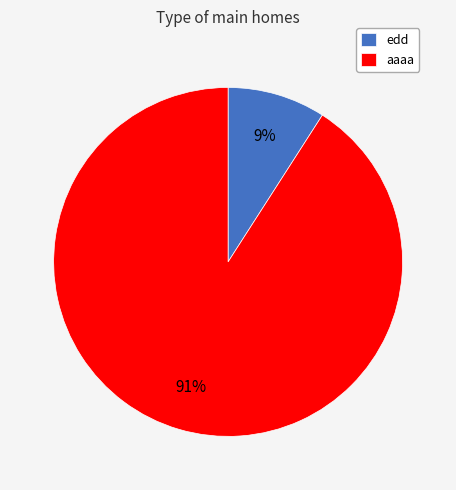

Does any single category account for the majority?

Yes